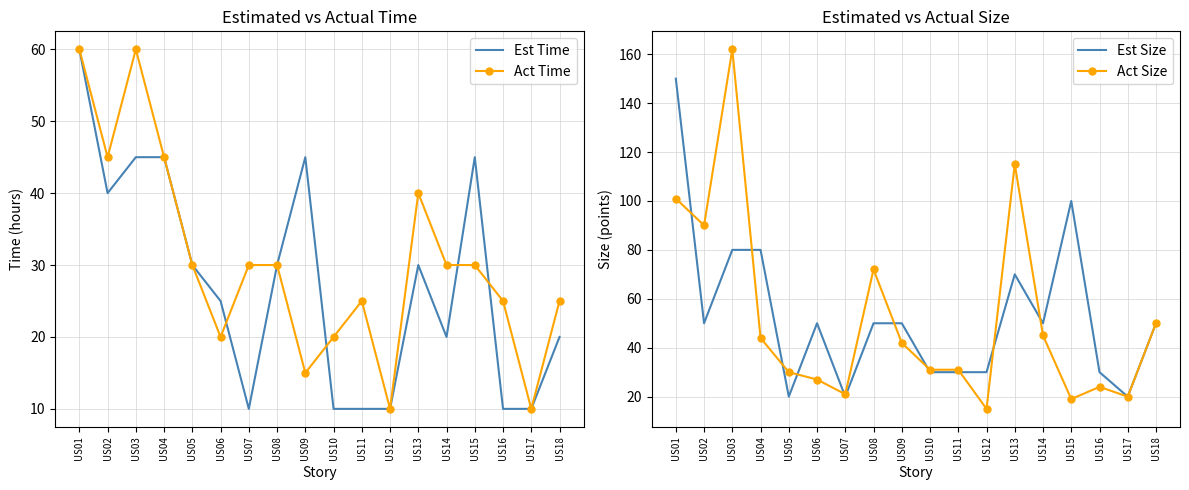

What is the value of the Est Size point at the 1st from the left?

150